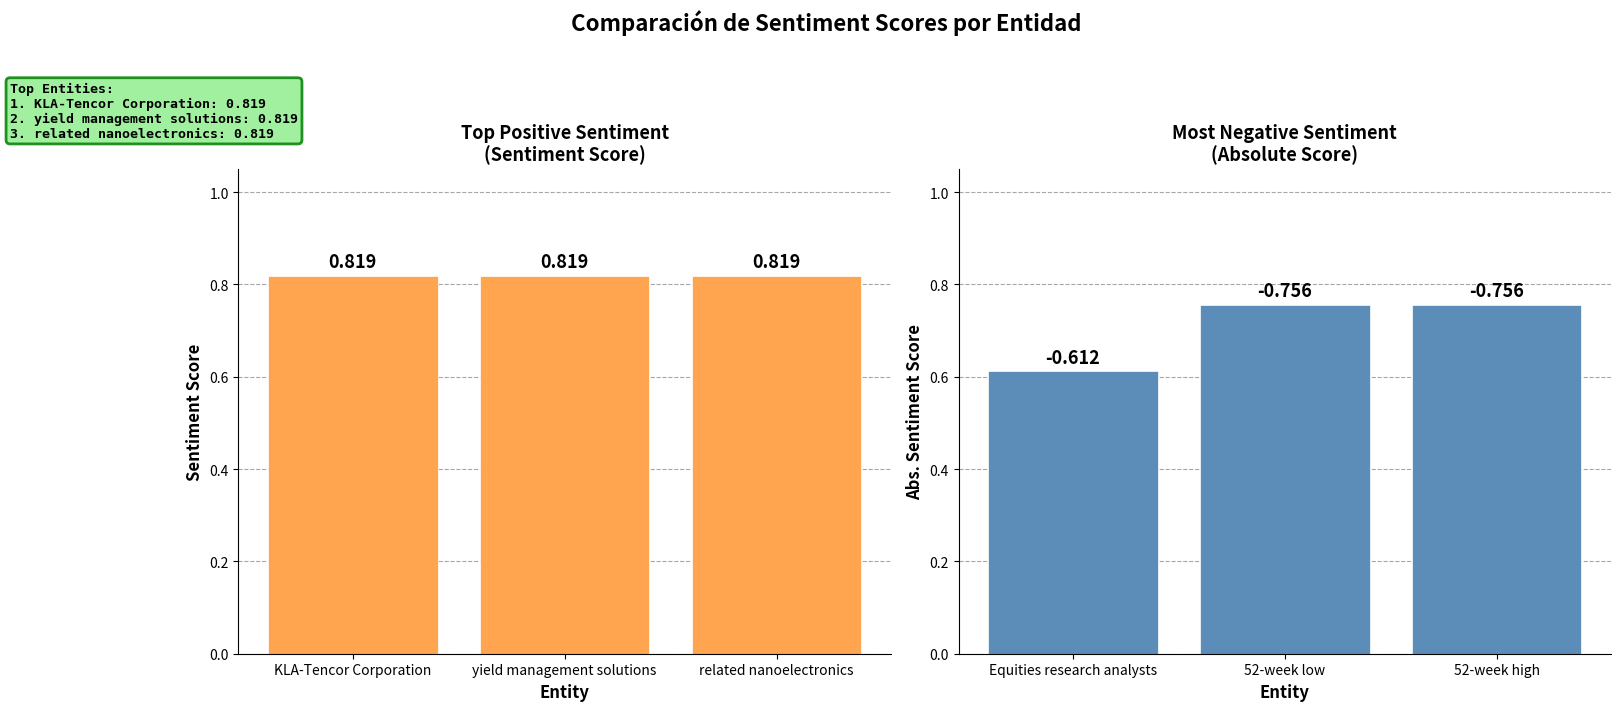

List the series in order of their peak value, lowest first.

Bottom Sentiment Scores, Top Sentiment Scores